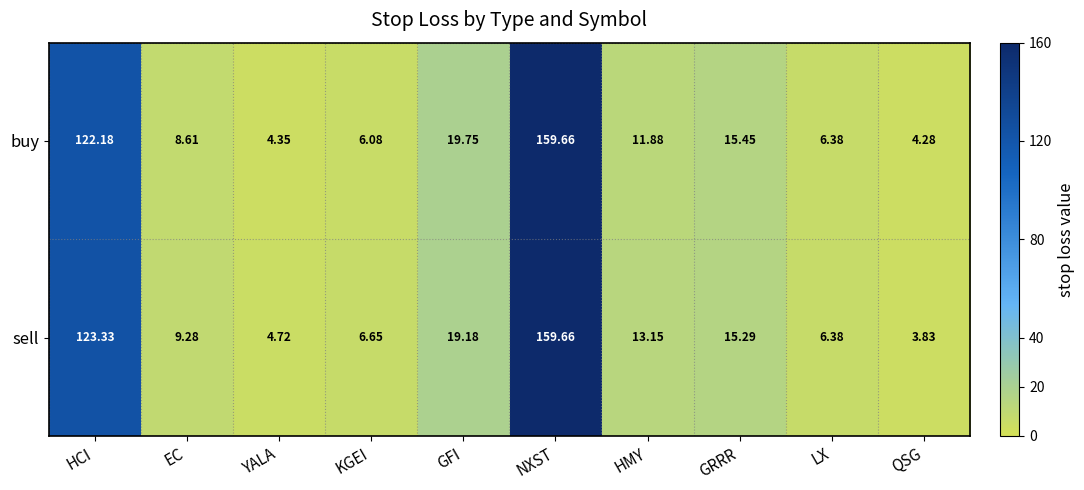

Which label corresponds to the largest value in the chart?

NXST